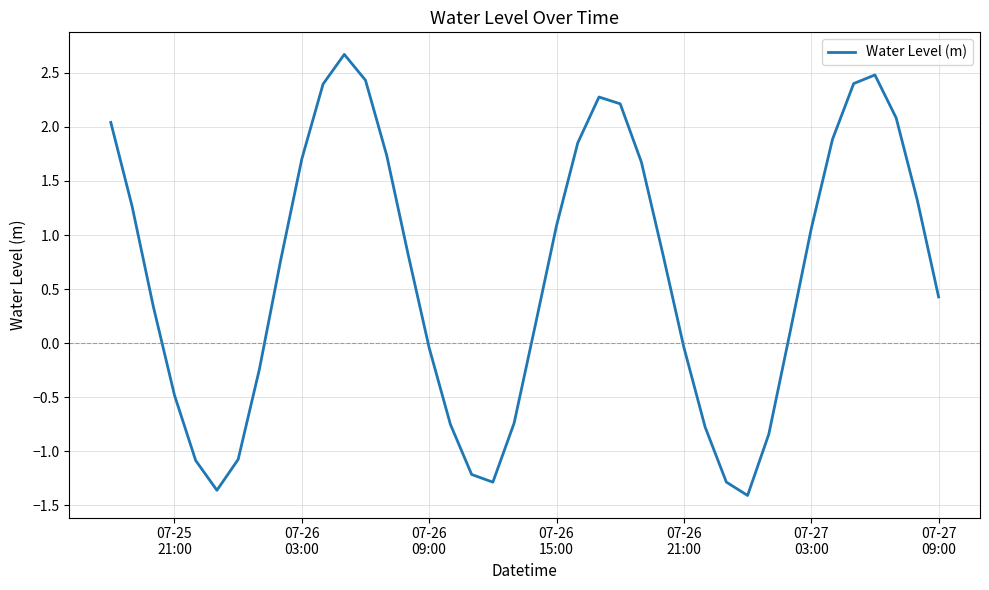

What is the greatest value displayed?

2.7